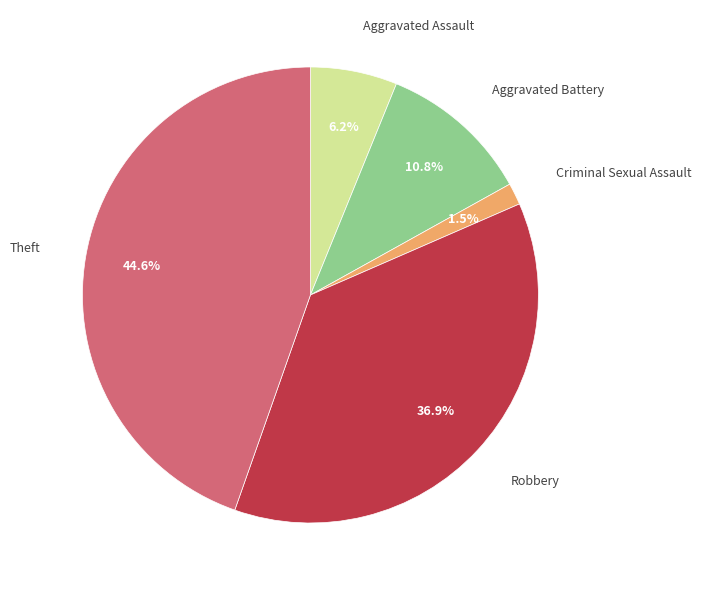

Does any single category account for the majority?

No